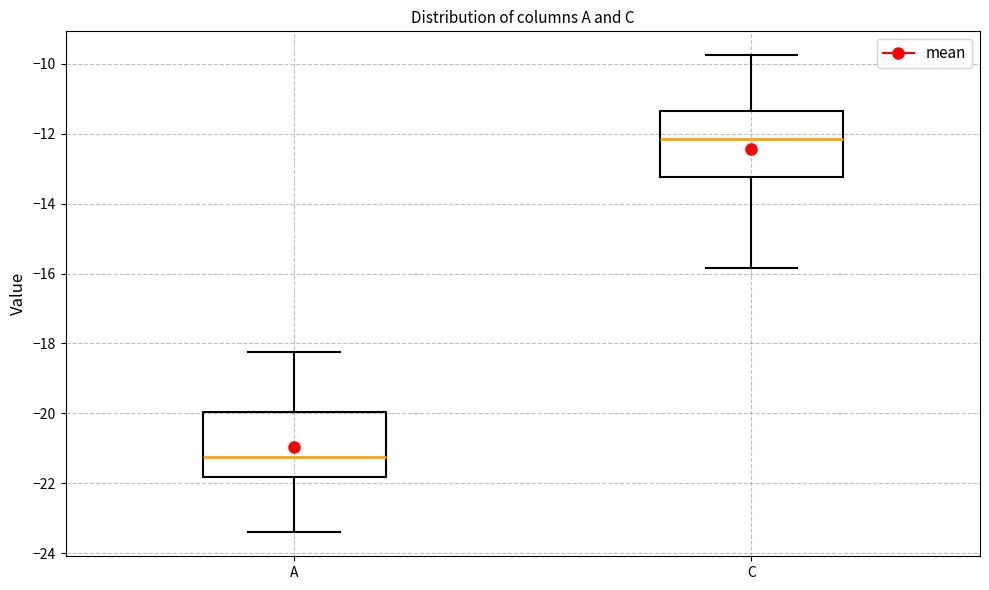

Which box's median line is the highest?

C